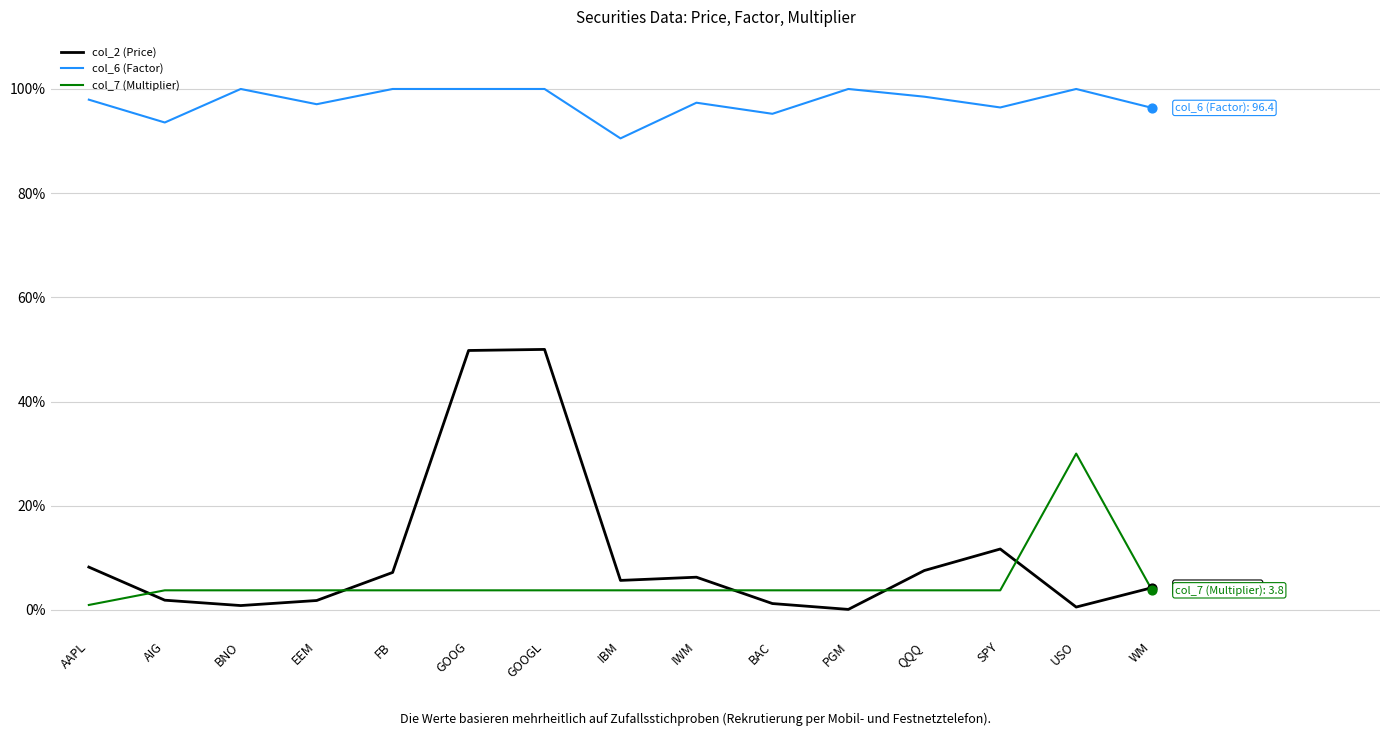

What are all the series names shown in the legend?

col_2 (Price), col_6 (Factor), col_7 (Multiplier)